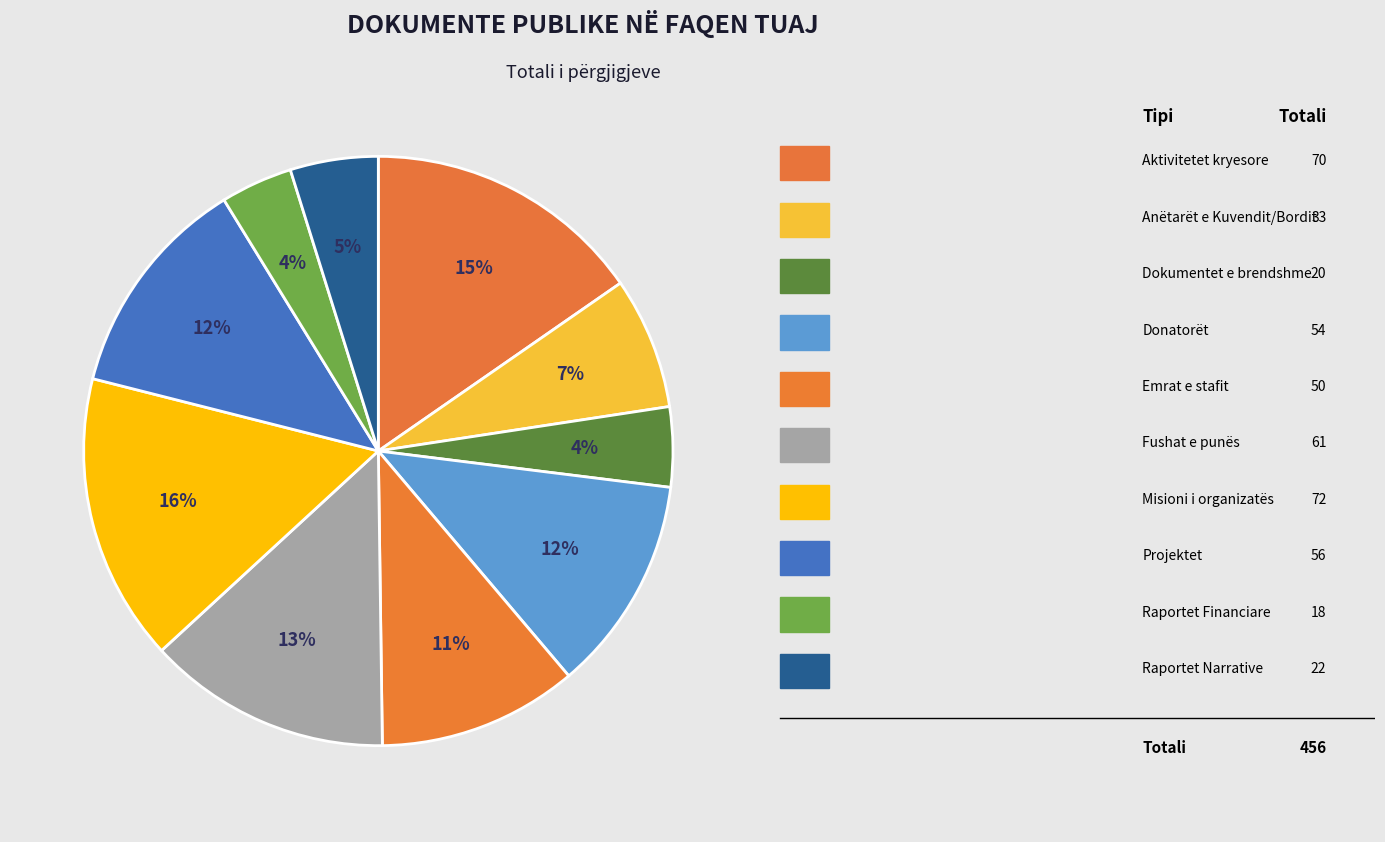

Rank the categories by value from lowest to highest.

Raportet Financiare, Dokumentet e brendshme, Raportet Narrative, Anëtarët e Kuvendit/Bordit, Emrat e stafit, Donatorët, Projektet, Fushat e punës, Aktivitetet kryesore, Misioni i organizatës